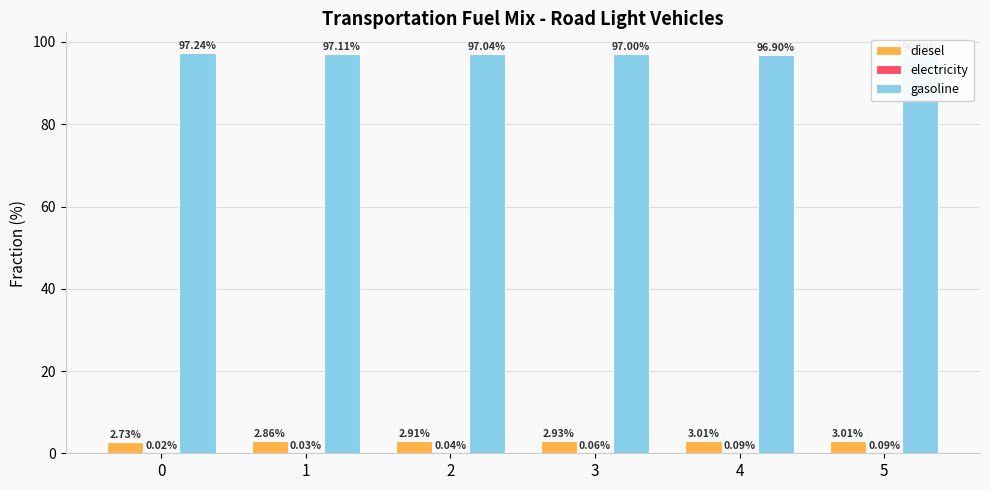

What is the value of the gasoline bar at the 1st from the left?

97.2